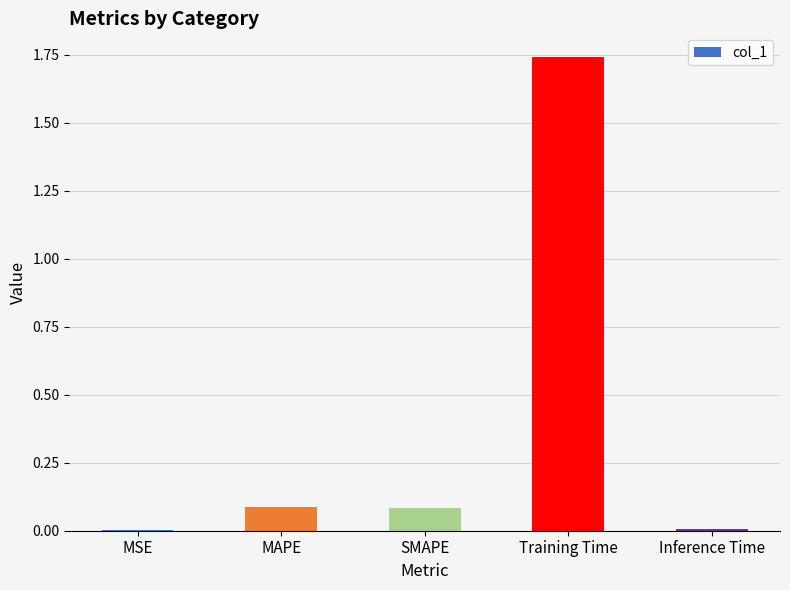

The chart shows a value of 0.0 at MAPE. True or false?

False